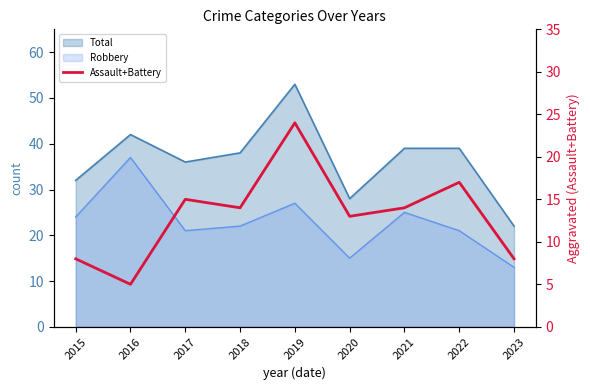

How many lines are shown in the chart?

1